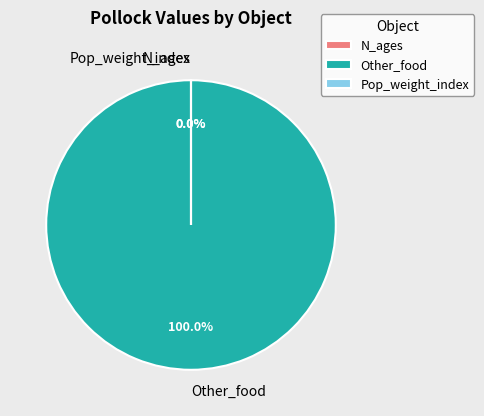

Which category has the biggest portion of the pie?

Other_food